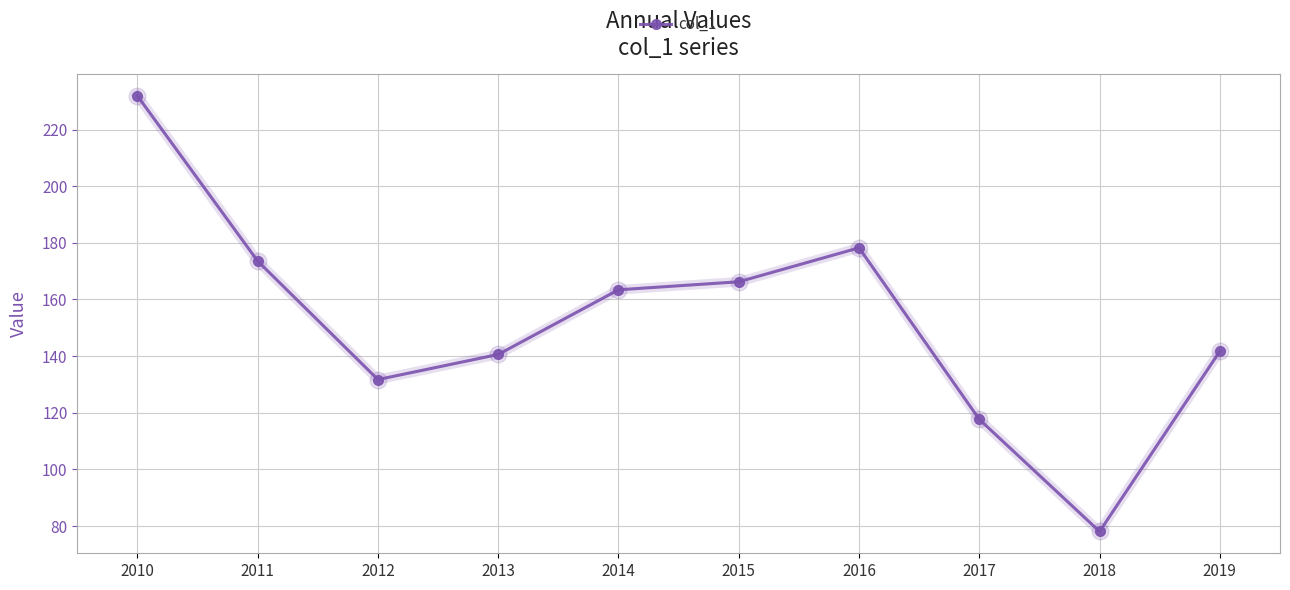

What is the minimum value shown in the chart?

78.0